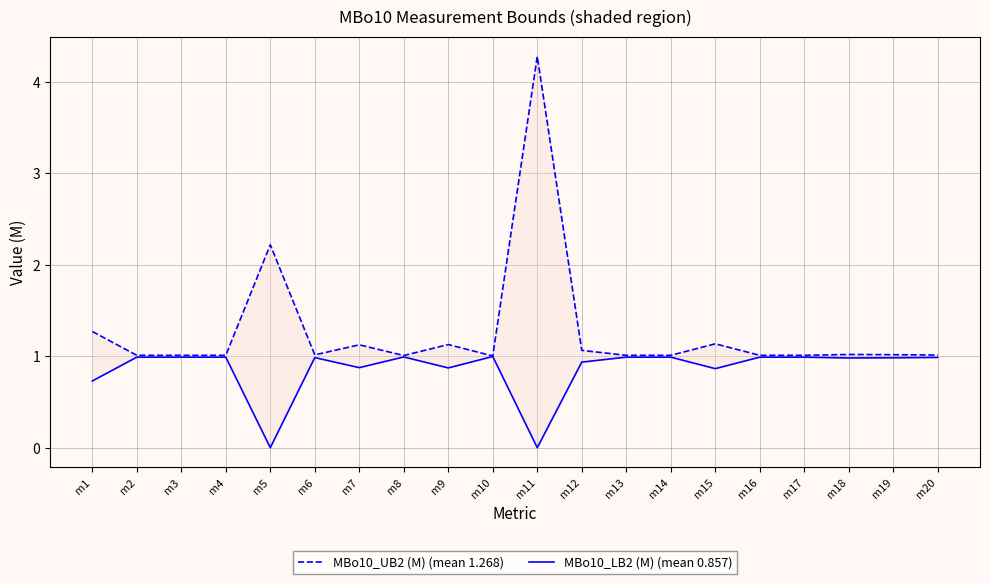

The MBo10_LB2 (M) (mean 0.857) series shows 1.0 at m1. True or false?

False